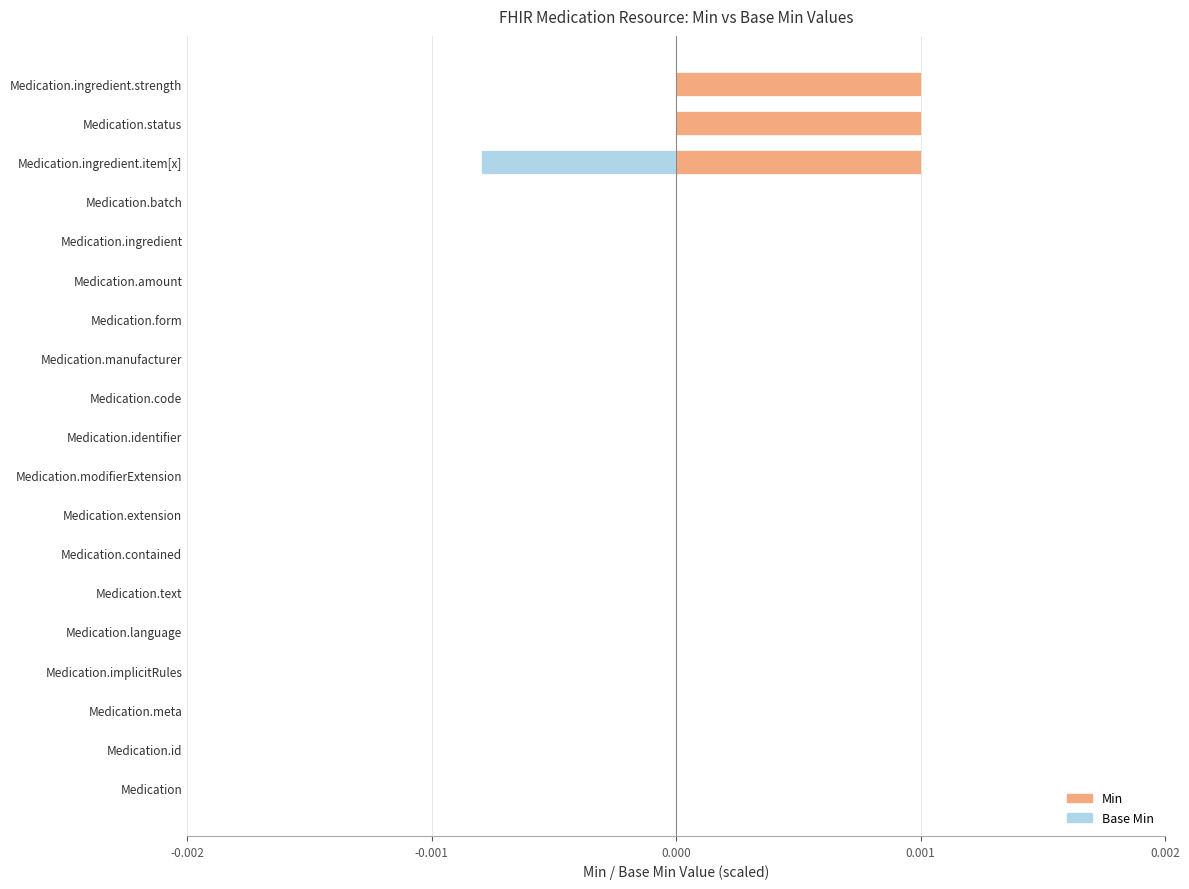

How many groups of bars are there?

19